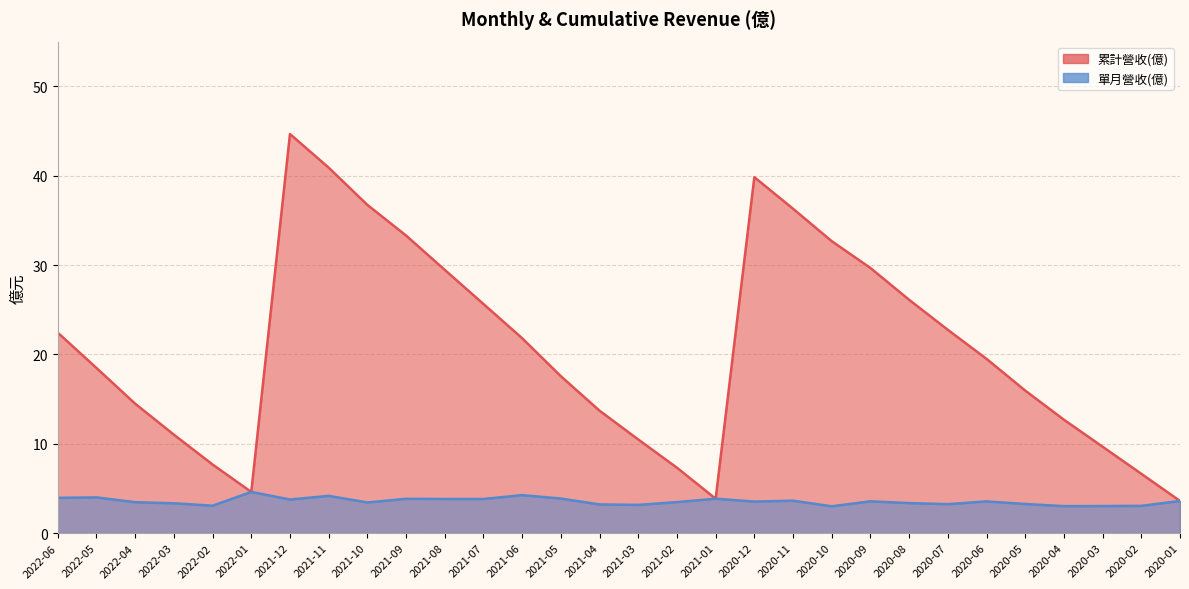

Reading right to left, extract all data points from this chart.

累計營收(億): 2020-01=3.6	2020-02=6.6	2020-03=9.7	2020-04=12.7	2020-05=15.9	2020-06=19.5	2020-07=22.8	2020-08=26.1	2020-09=29.7	2020-10=32.7	2020-11=36.3	2020-12=39.8	2021-01=3.9	2021-02=7.3	2021-03=10.5	2021-04=13.7	2021-05=17.6	2021-06=21.8	2021-07=25.6	2021-08=29.5	2021-09=33.3	2021-10=36.7	2021-11=40.9	2021-12=44.7	2022-01=4.6	2022-02=7.7	2022-03=11.0	2022-04=14.5	2022-05=18.5	2022-06=22.4
單月營收(億): 2020-01=3.6	2020-02=3.0	2020-03=3.0	2020-04=3.0	2020-05=3.3	2020-06=3.5	2020-07=3.2	2020-08=3.4	2020-09=3.6	2020-10=3.0	2020-11=3.6	2020-12=3.5	2021-01=3.9	2021-02=3.5	2021-03=3.2	2021-04=3.2	2021-05=3.9	2021-06=4.2	2021-07=3.8	2021-08=3.8	2021-09=3.8	2021-10=3.4	2021-11=4.2	2021-12=3.8	2022-01=4.6	2022-02=3.1	2022-03=3.3	2022-04=3.5	2022-05=4.0	2022-06=4.0